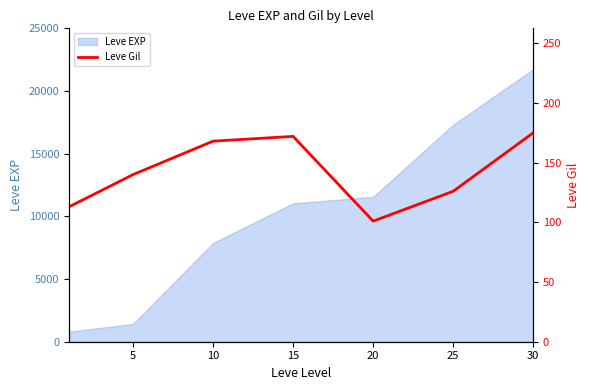

The value of Leve EXP at 20 is 15878. True or false?

False